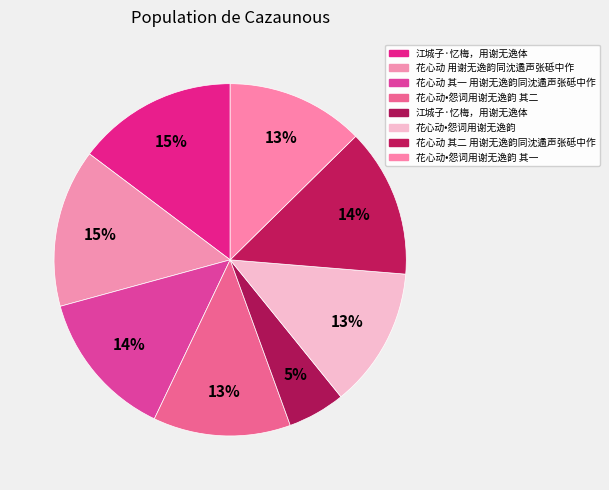

How many slices are in this pie chart?

8